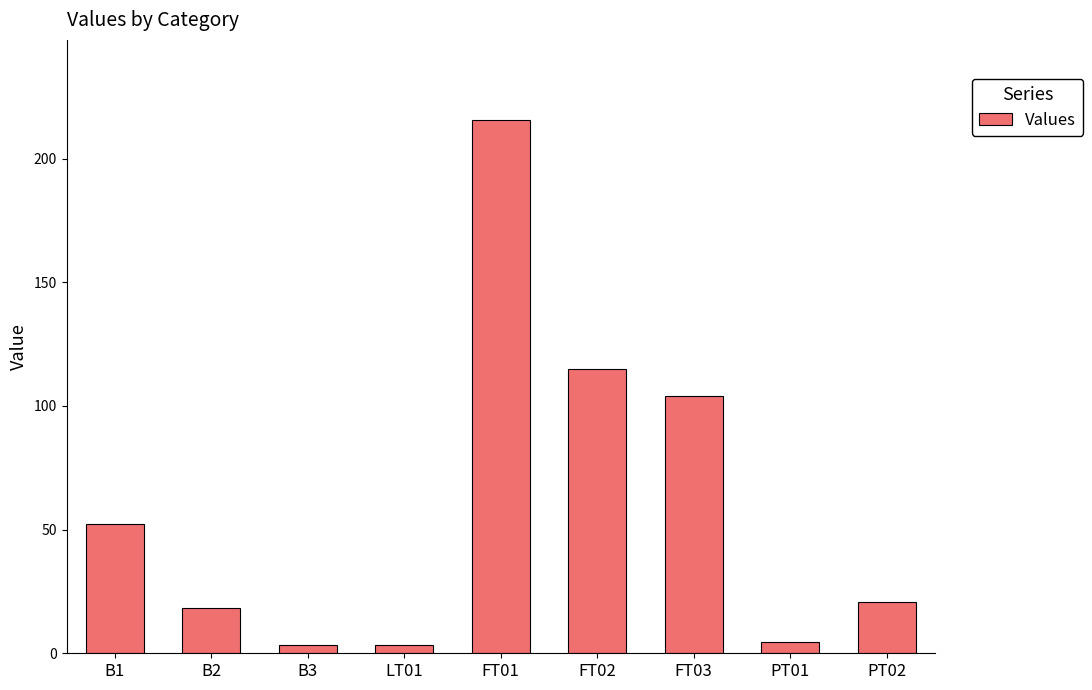

What is the value of the 3rd bar from the left?

3.3